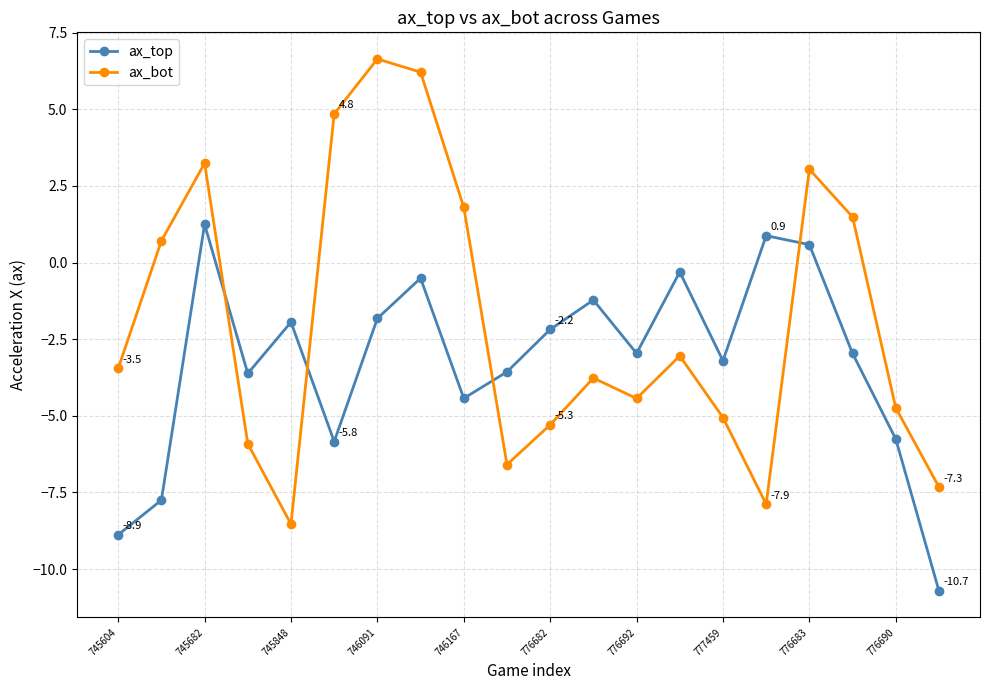

Rank the series by their average value, from lowest to highest.

ax_top, ax_bot